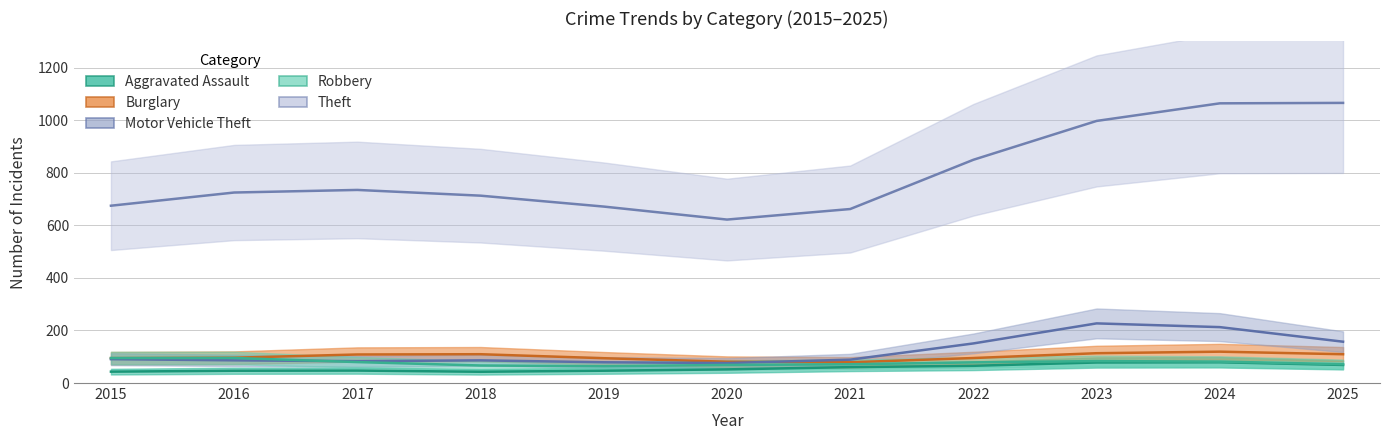

Where is Aggravated Assault nearest to the value 60?

2025